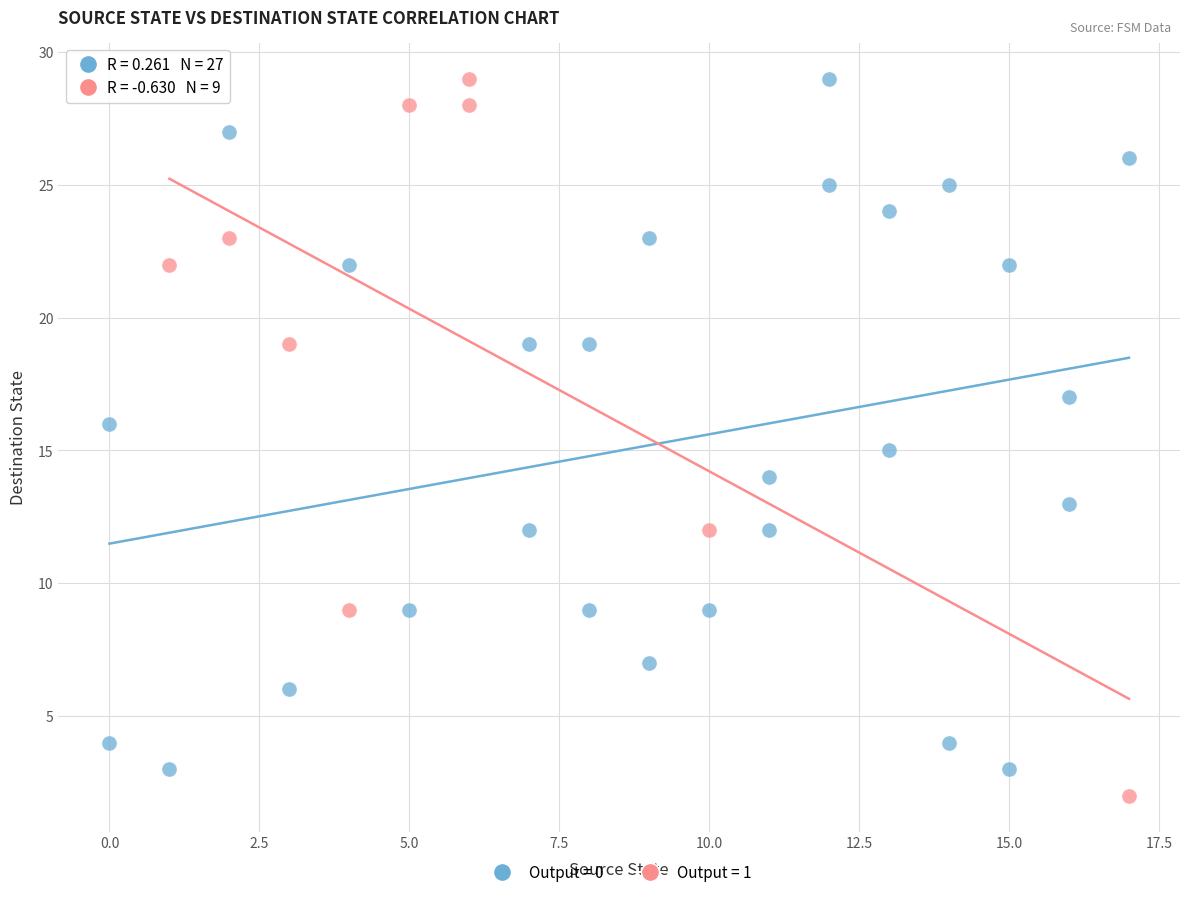

Which series reaches the minimum Y coordinate?

Output = 1